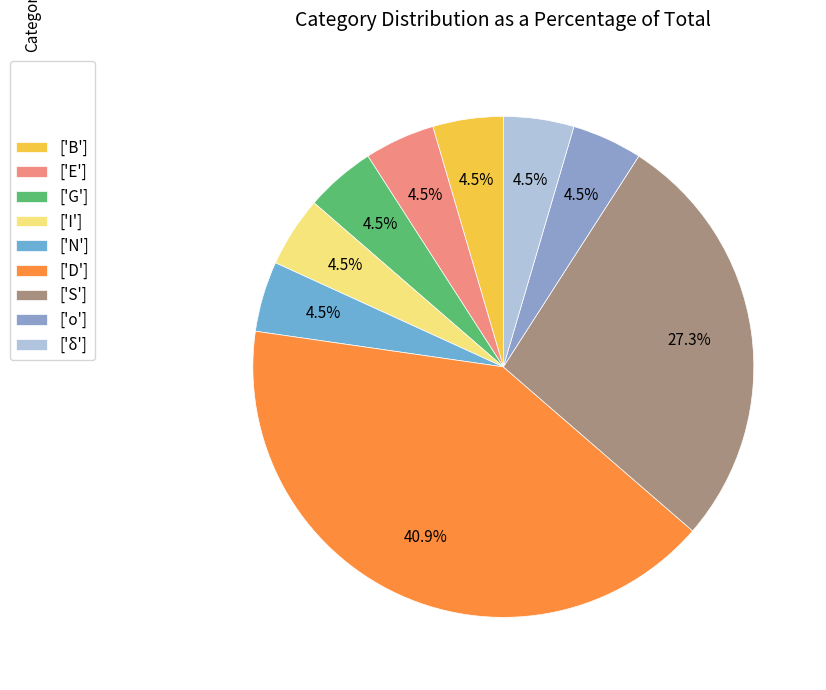

Which category has the biggest portion of the pie?

['D']